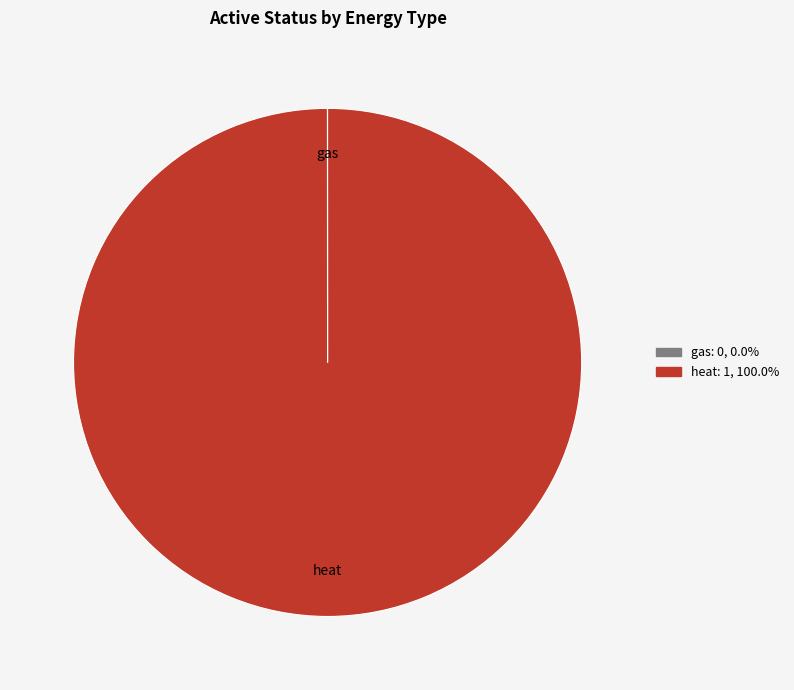

What is the largest slice in the pie chart?

heat